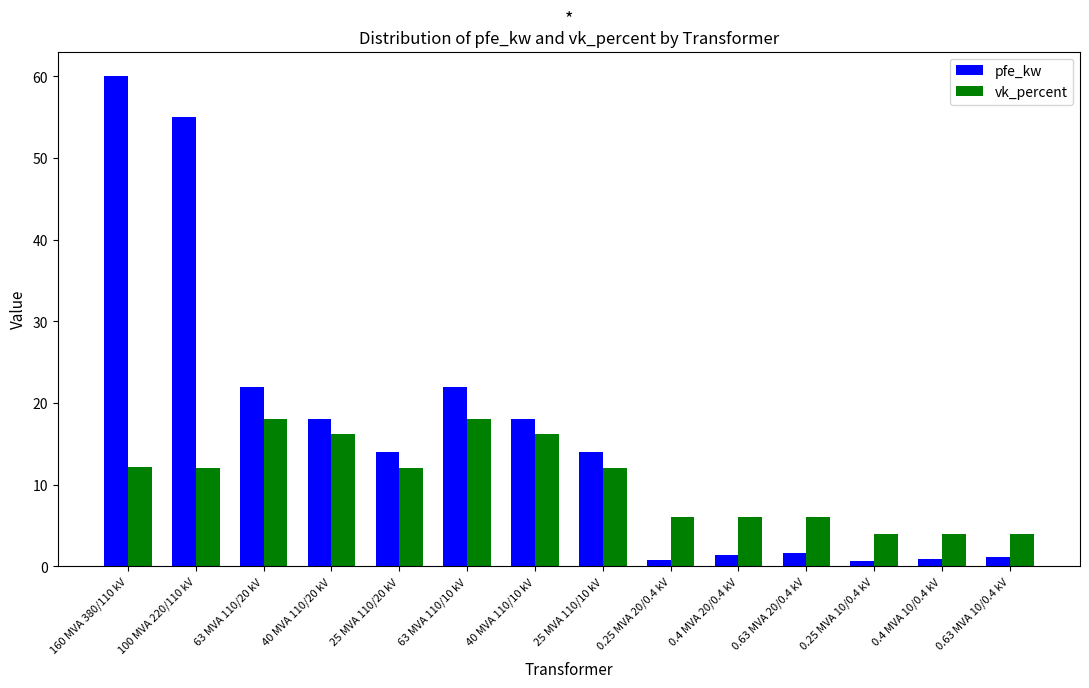

How many bars are there in total?

28